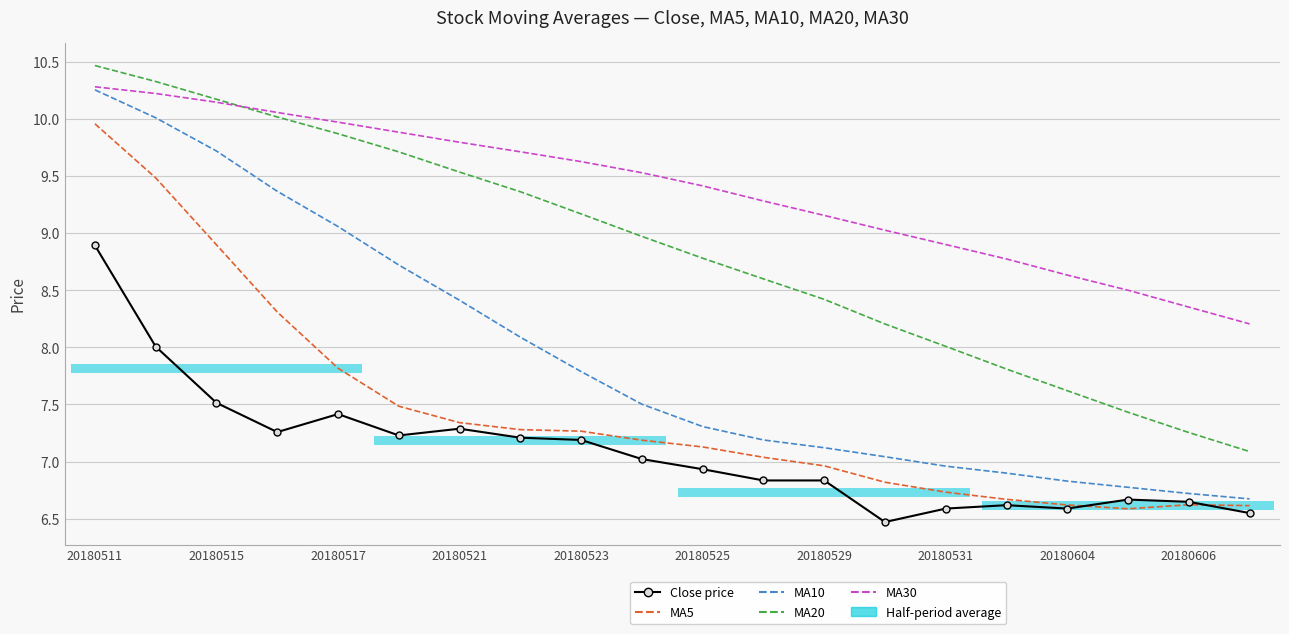

Is it true that MA30 equals 5.2 at 20180531?

False